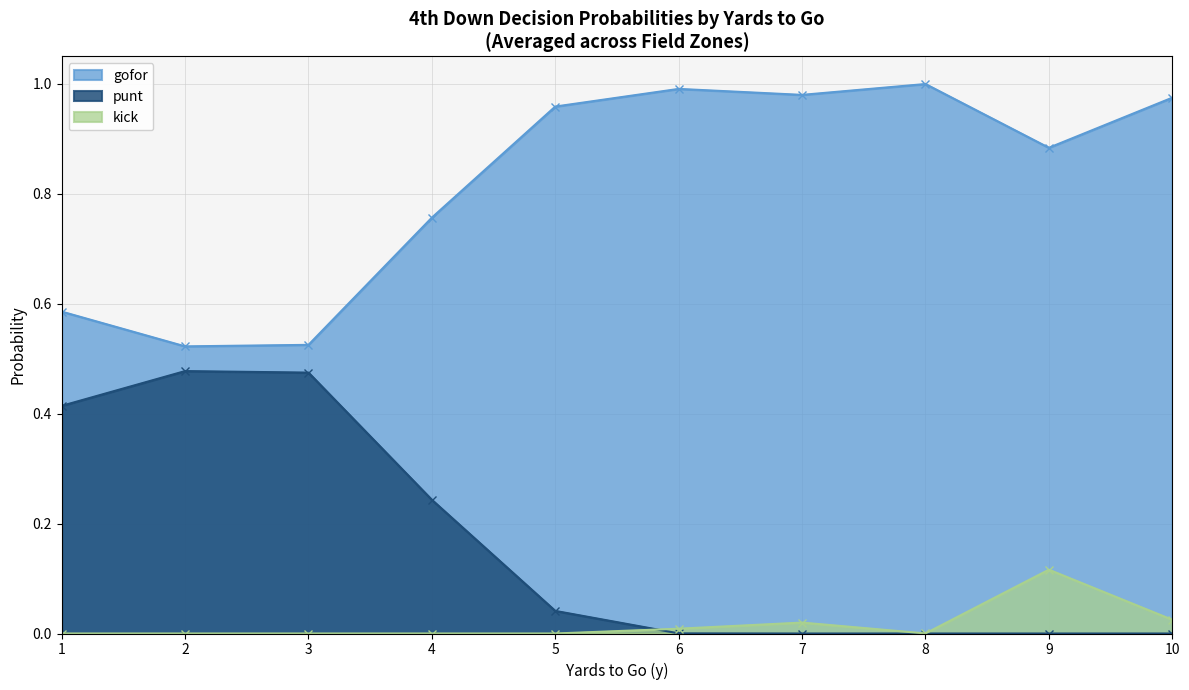

Which series has the largest total across all categories?

gofor